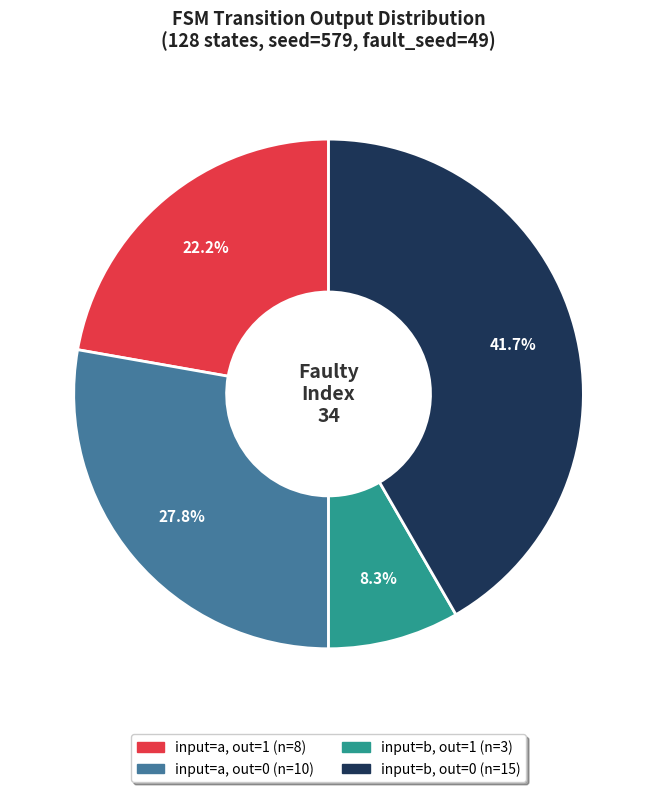

Is there any slice that represents more than half of the pie?

No